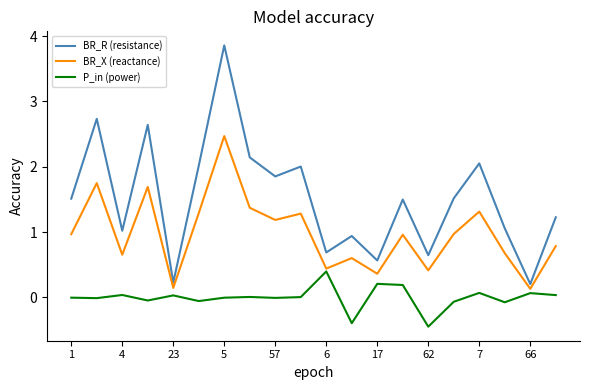

List the series in order of their peak value, lowest first.

P_in (power), BR_X (reactance), BR_R (resistance)